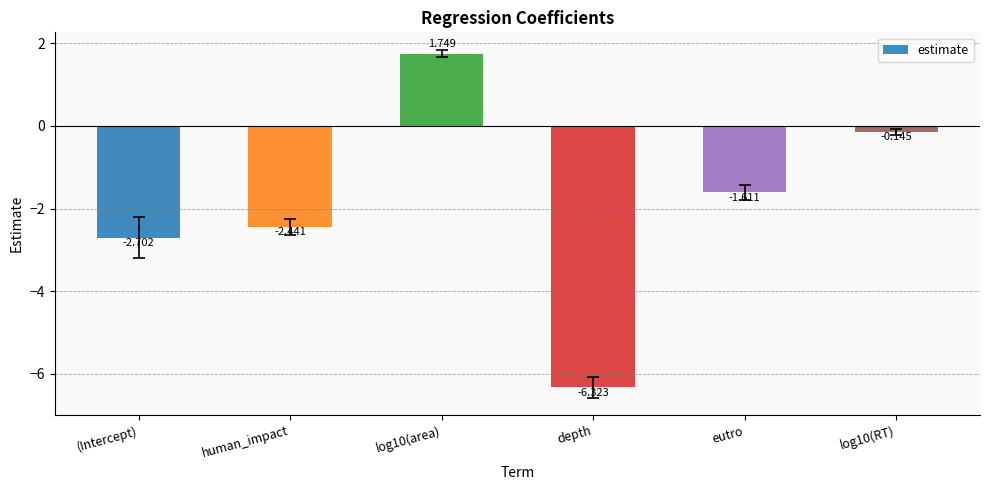

How many distinct data groups are displayed?

1